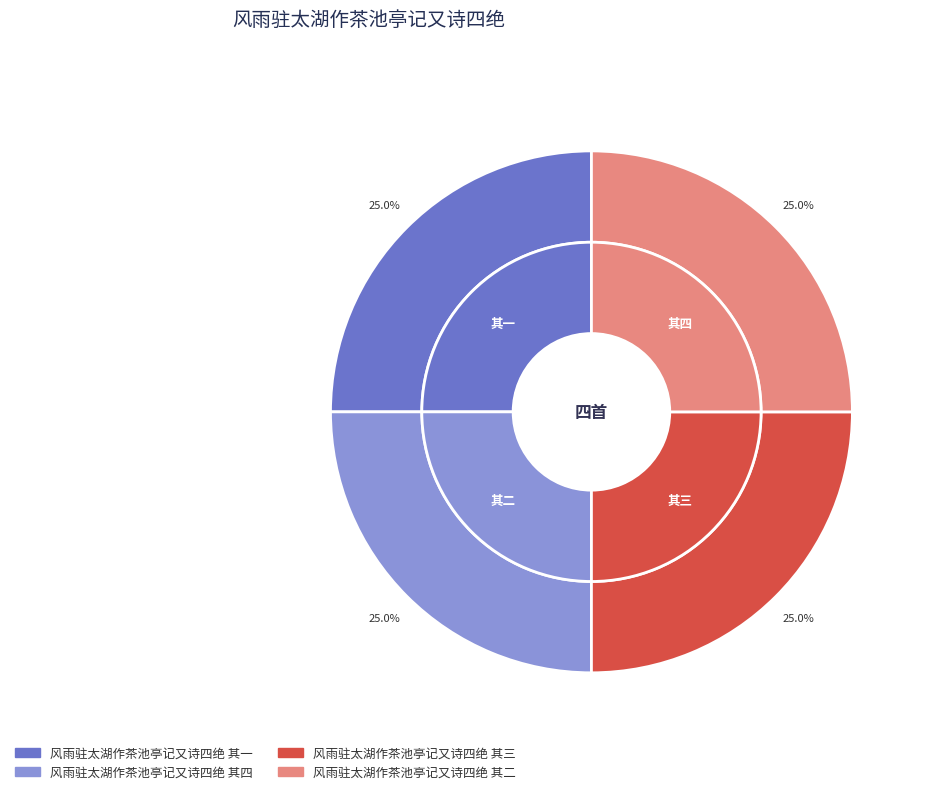

The 风雨驻太湖作茶池亭记又诗四绝 其三 slice represents 25% of the pie. True or false?

True